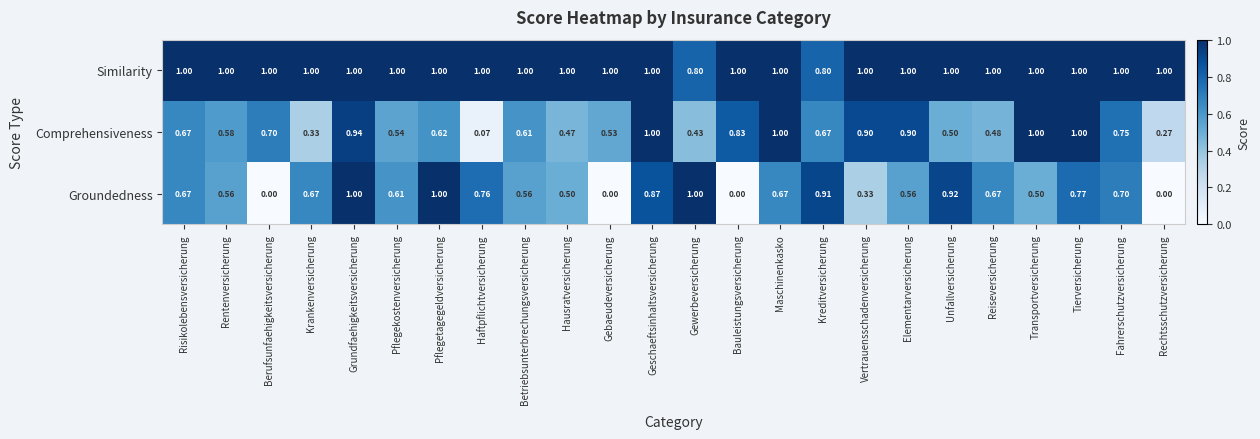

What is the maximum value shown in the chart?

1.0